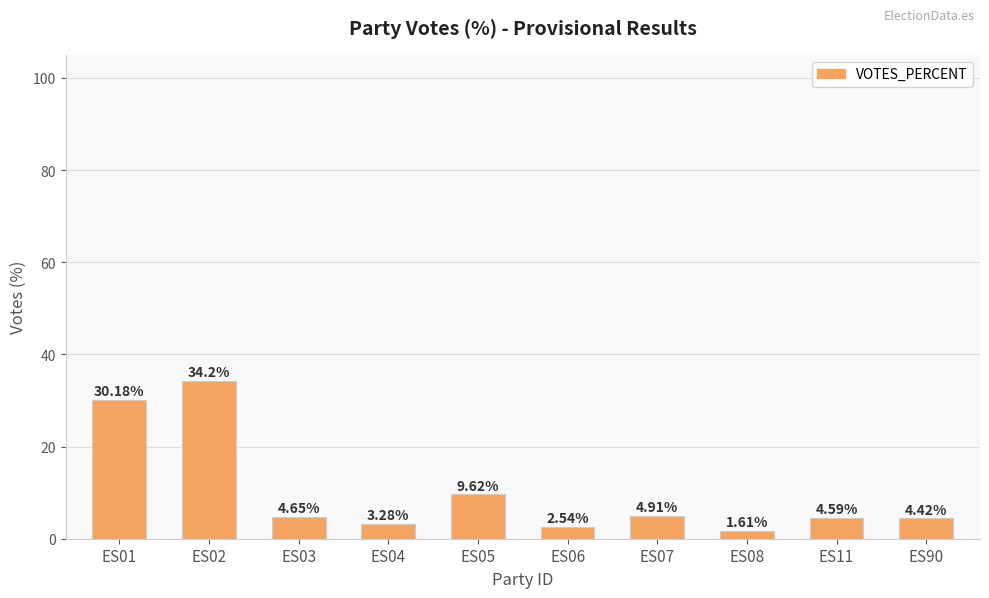

Which label corresponds to the smallest value in the chart?

ES08